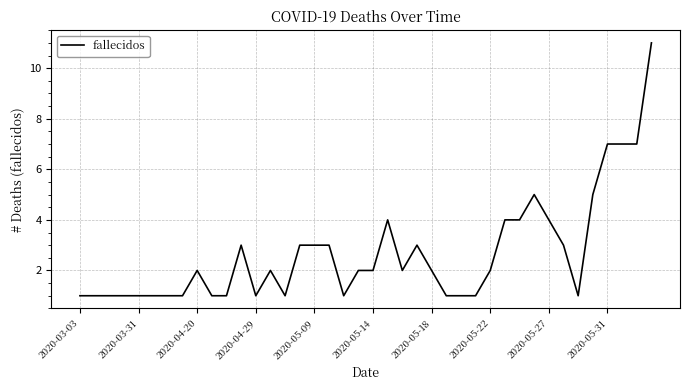

What is the greatest value displayed?

11